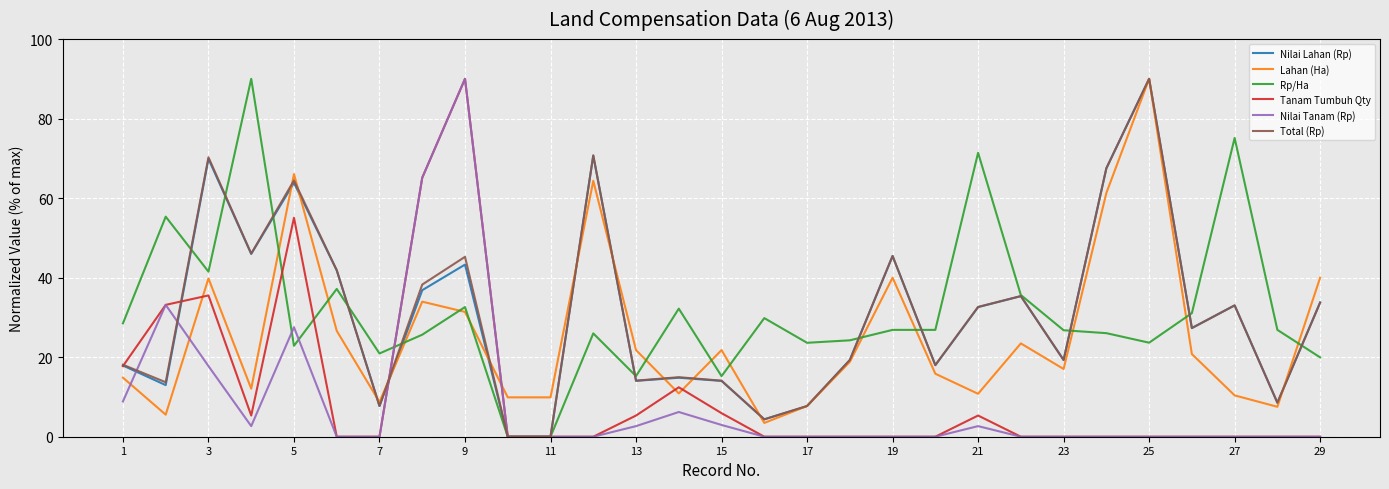

How many intersections are there between Lahan (Ha) and Nilai Tanam (Rp)?

4